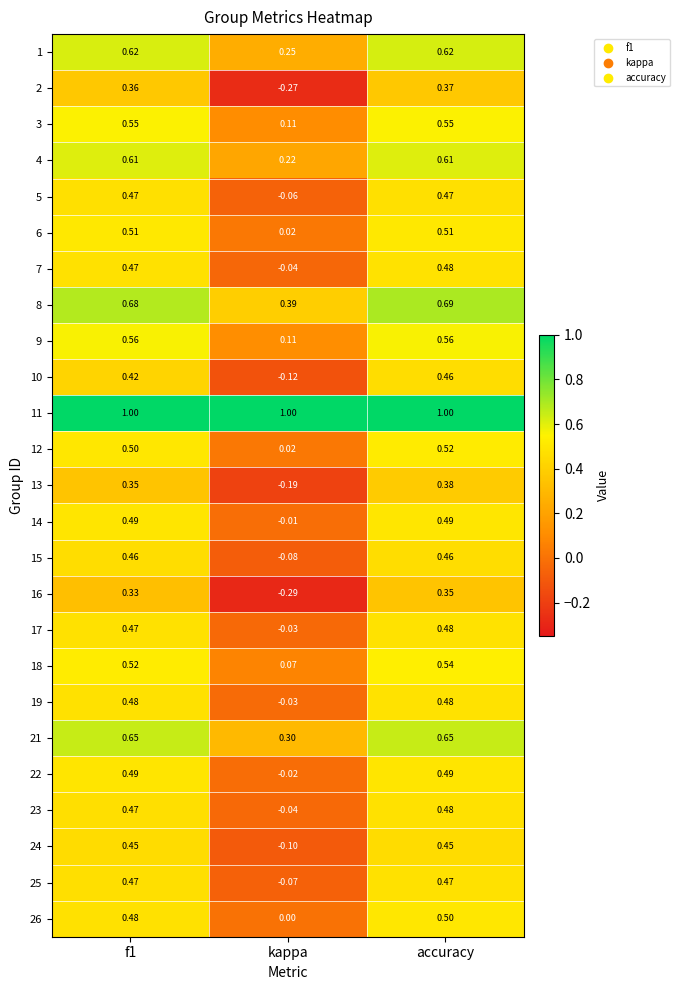

At which category is the sum across all series the highest?

accuracy